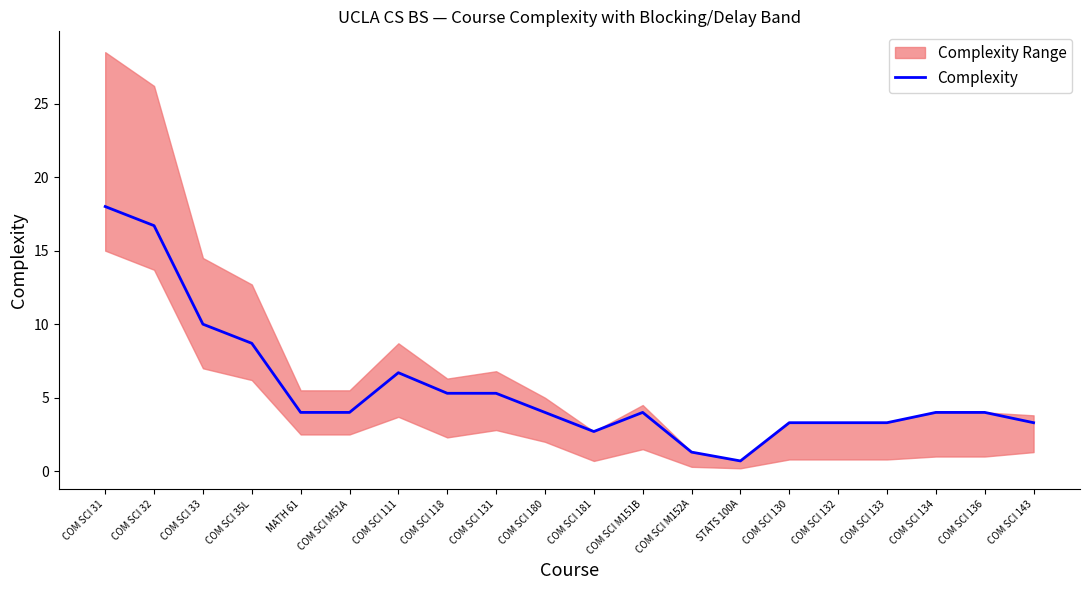

Between COM SCI 31 and COM SCI 143, which is larger?

COM SCI 31